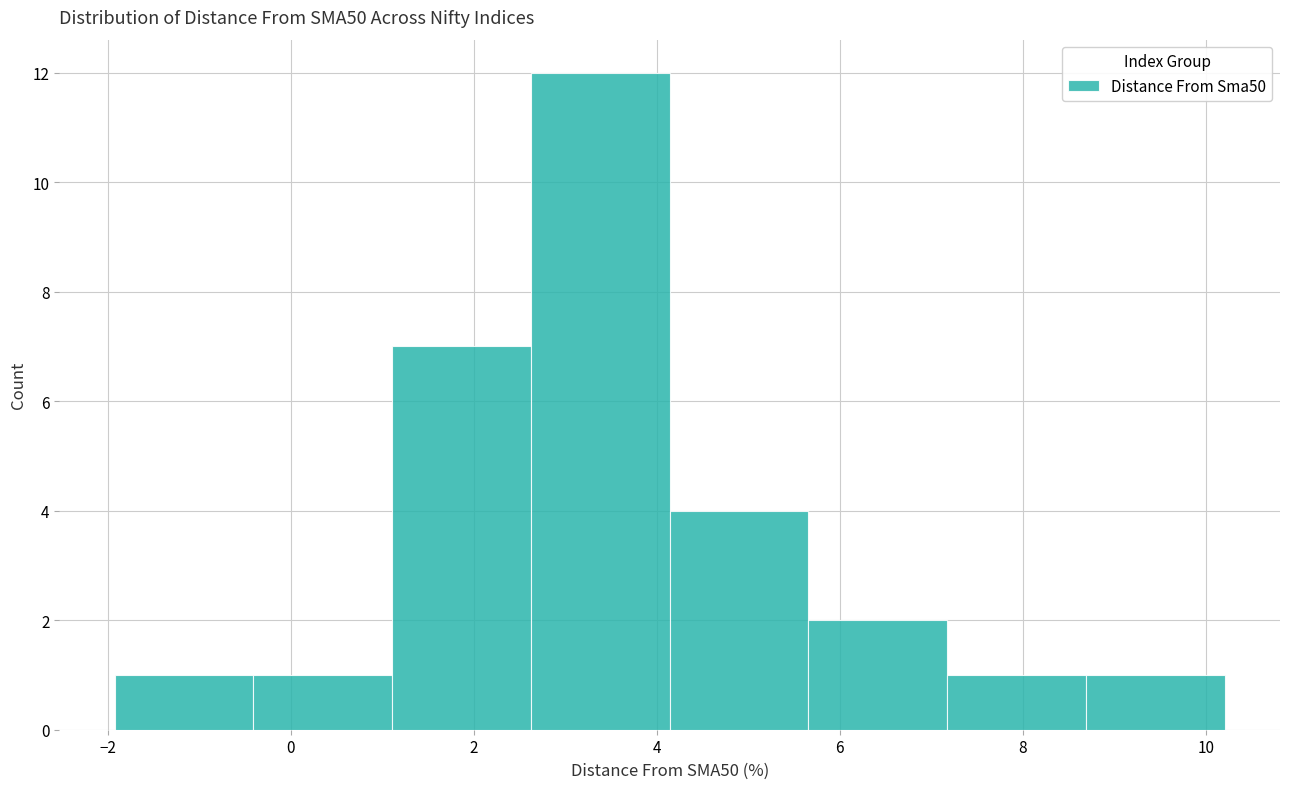

Reading left to right, transcribe this chart: for each bar, give the range it covers on the x-axis and its height. Neither the bar edges nor the heights are printed on the chart, so give them approximately, as read against the axes.

-2.0 to -0.4: 1
-0.4 to 1.2: 1
1.2 to 2.6: 7
2.6 to 4.2: 12
4.2 to 5.6: 4
5.6 to 7.2: 2
7.2 to 8.6: 1
8.6 to 10.2: 1